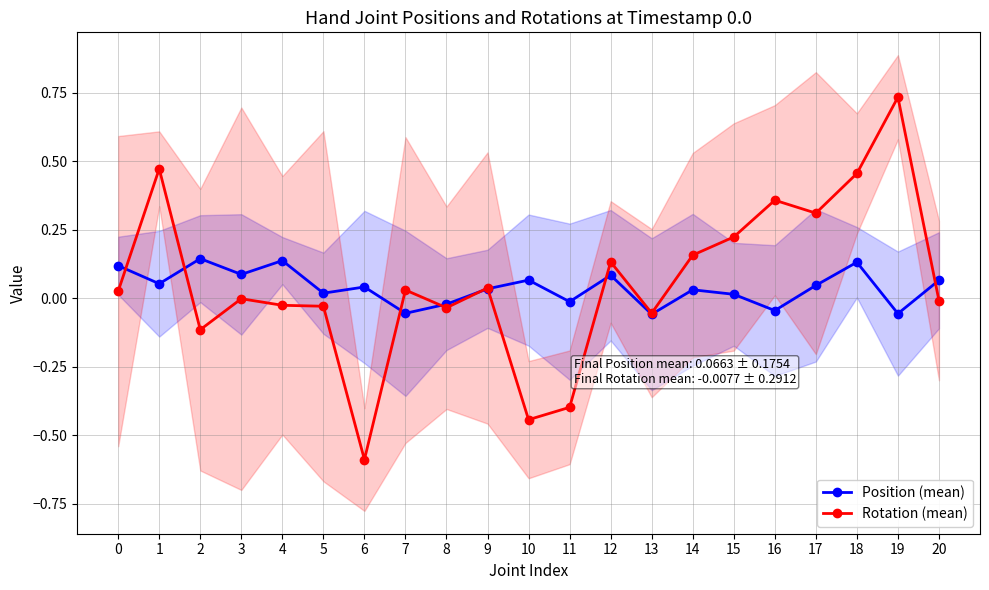

Rank the categories by Position (mean) value from lowest to highest.

13, 19, 7, 16, 8, 11, 15, 5, 14, 9, 6, 17, 1, 20, 10, 12, 3, 0, 18, 4, 2